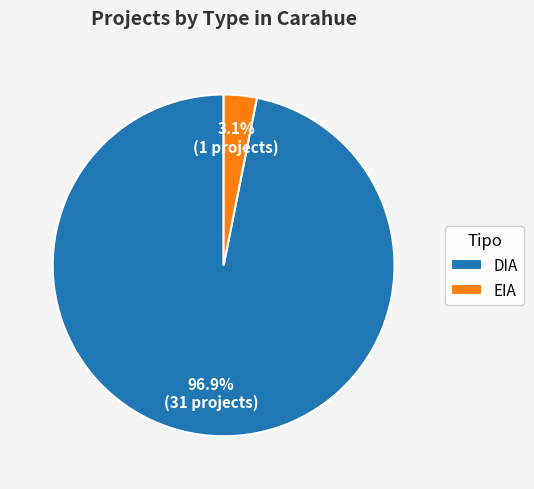

Is there any slice that represents more than half of the pie?

Yes